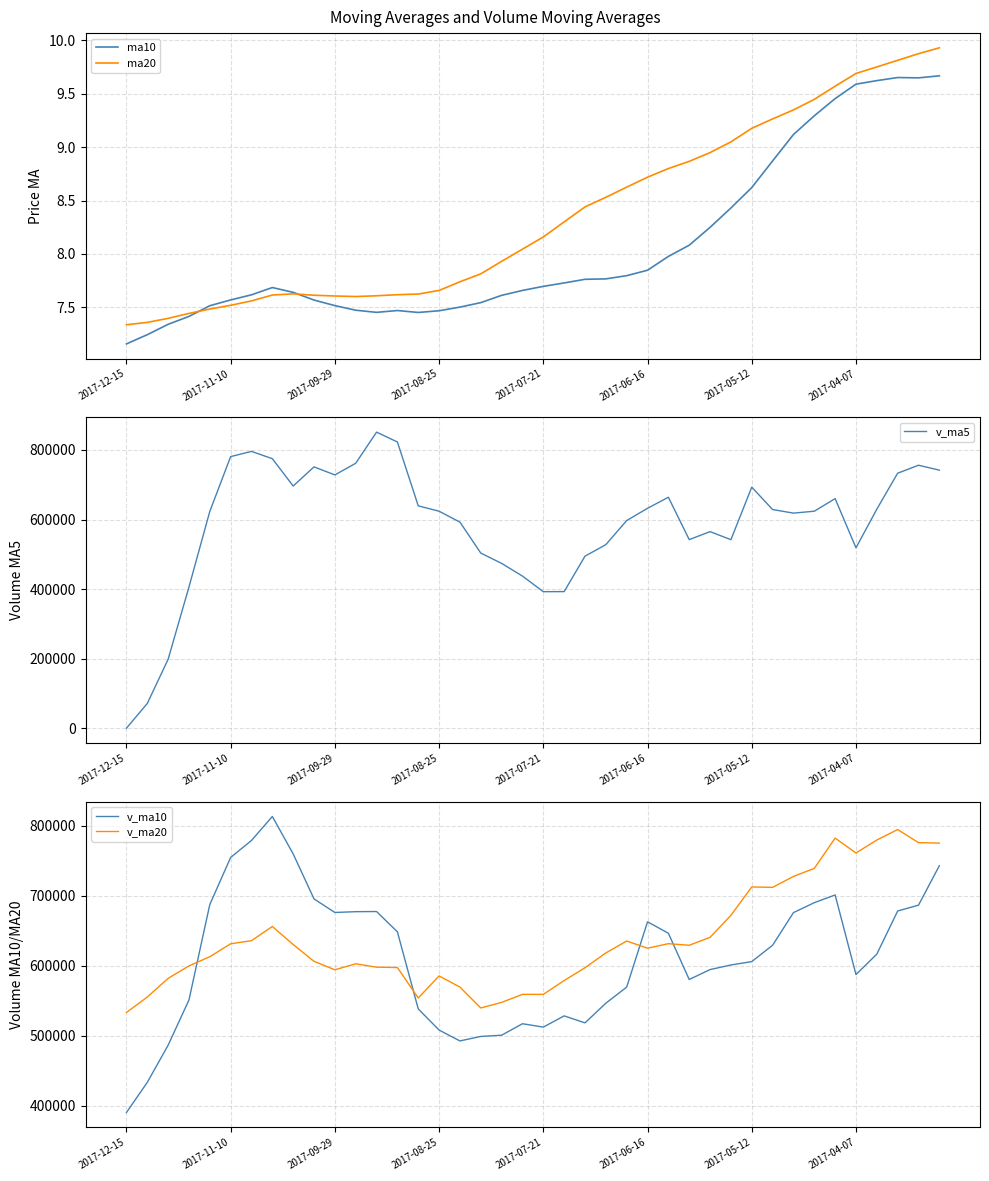

True or false: v_ma20 has more than 2 points higher than both neighbors.

True